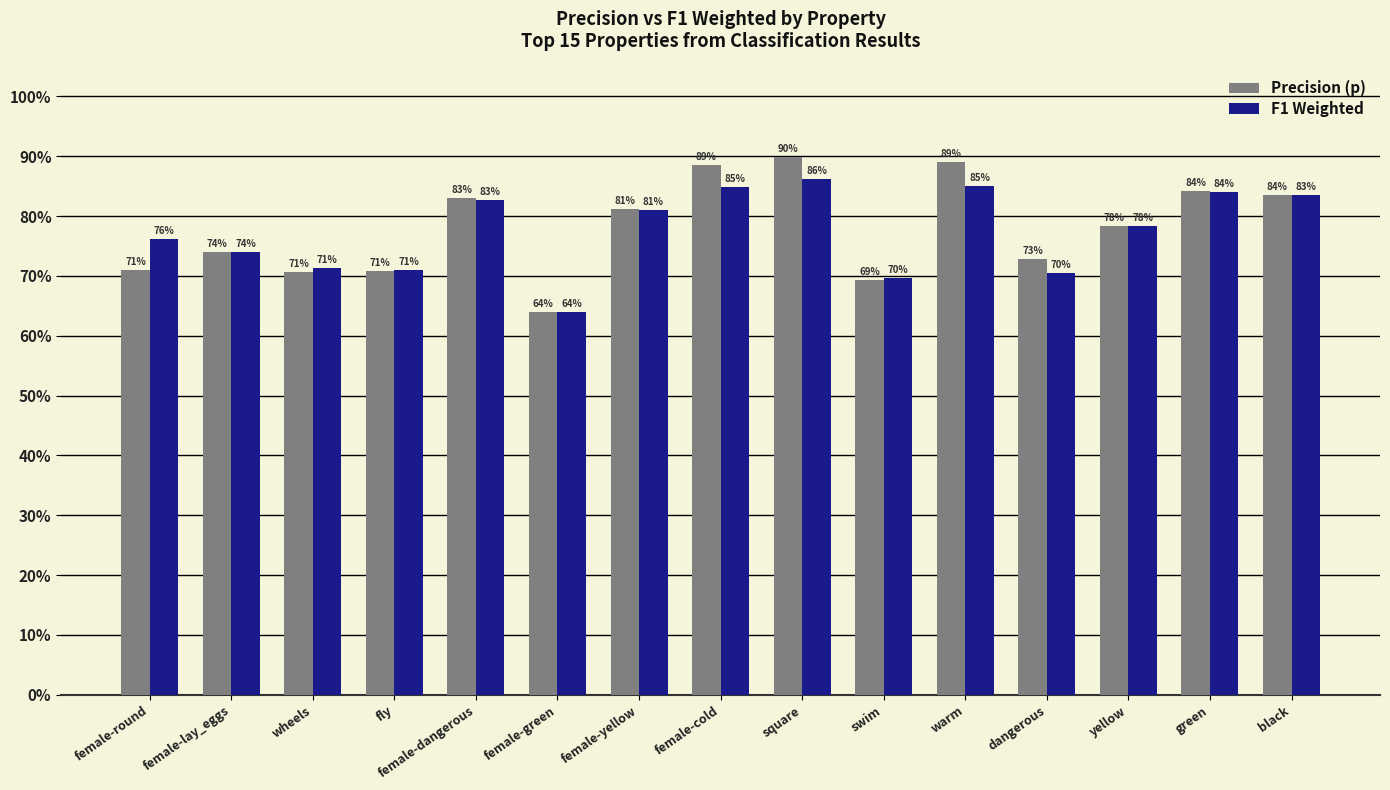

What is the smallest value displayed?

0.6